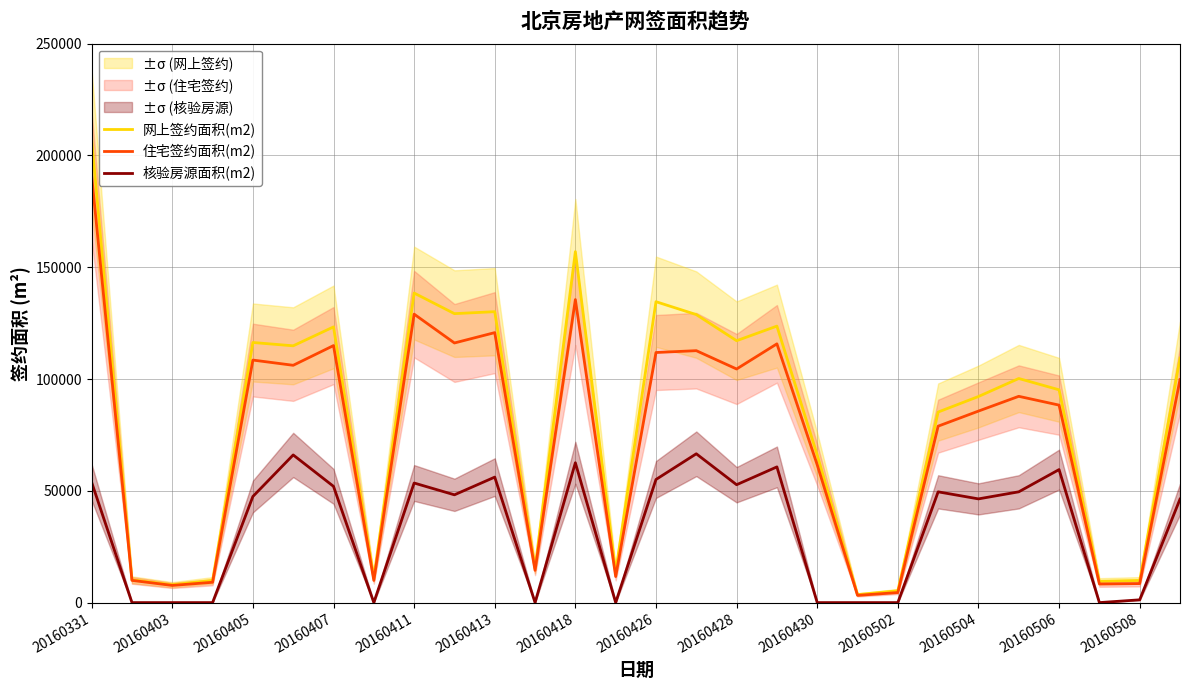

The value of 住宅签约面积(m2) at 20160407 is 15456.6. True or false?

False